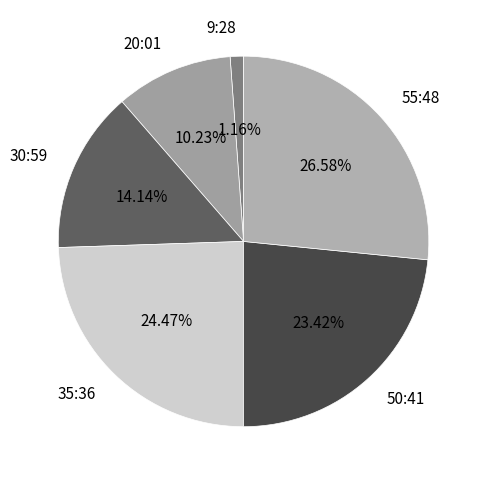

To the nearest percent, what portion does 9:28 represent?

1%